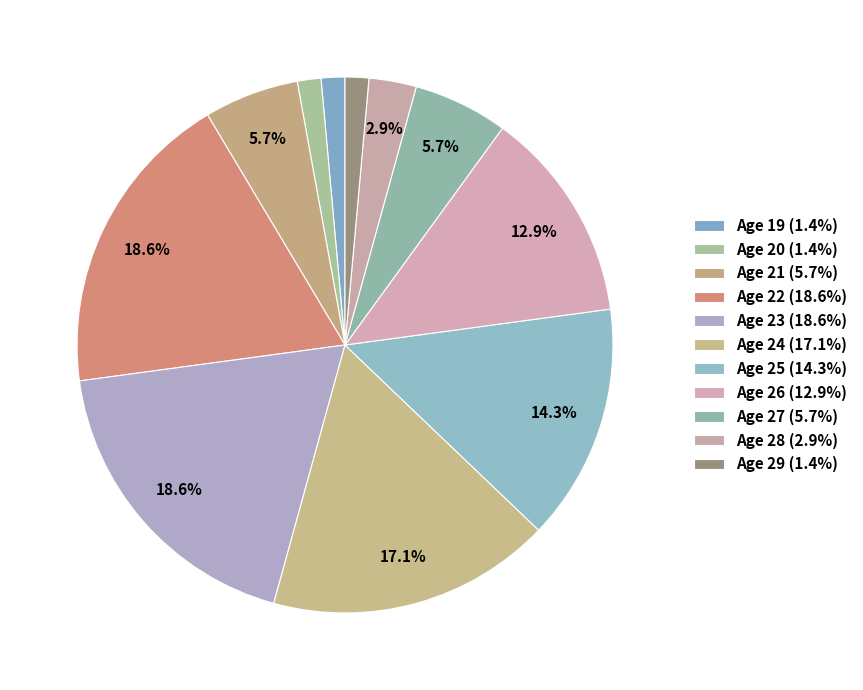

How many segments does this pie chart have?

11